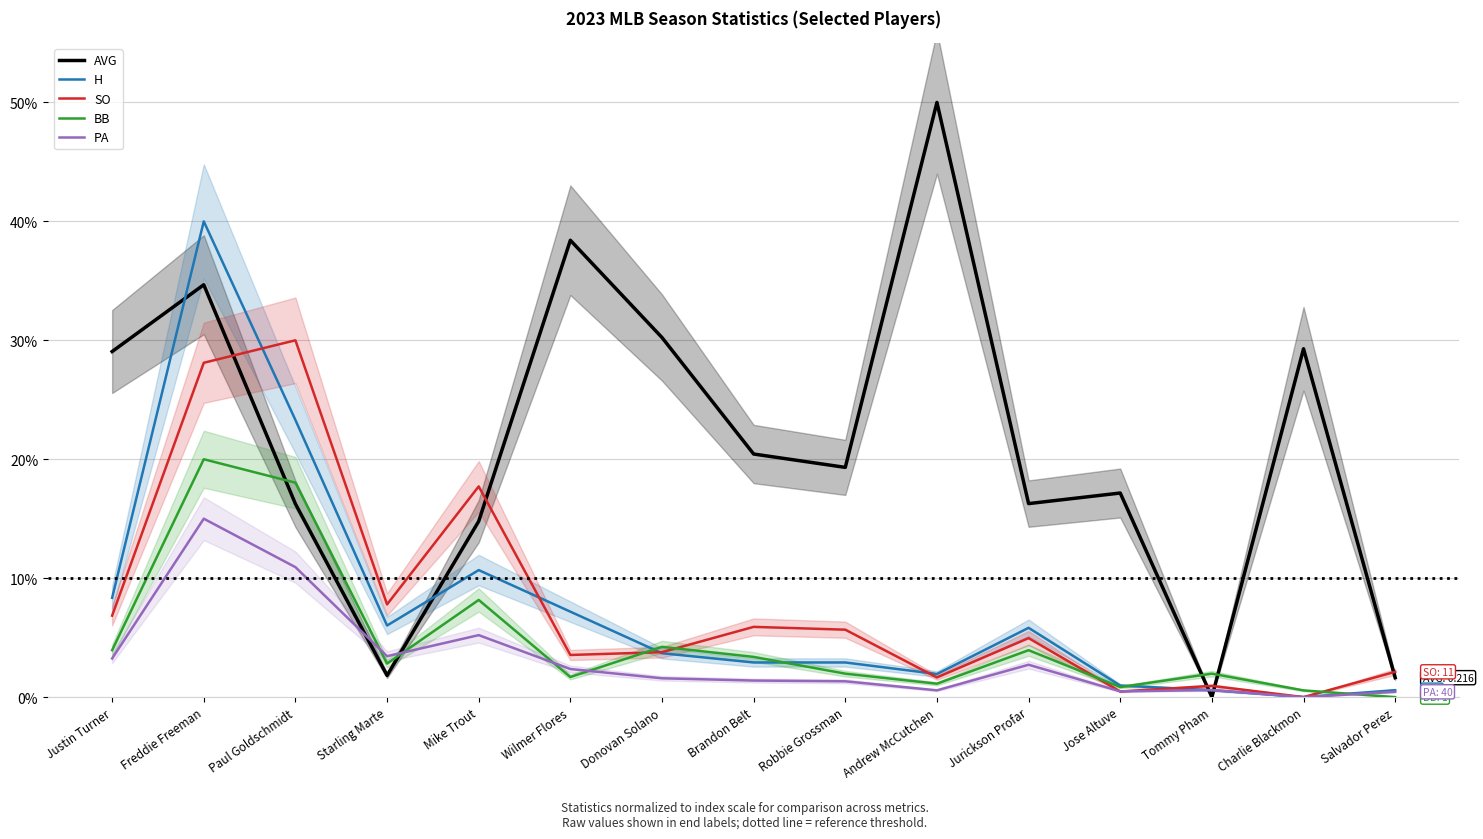

Reading left to right, extract all data points from this chart.

AVG: 29.1	34.7	16.2	1.8	14.8	38.4	30.2	20.4	19.3	50.0	16.3	17.2	0.0	29.3	1.6
H: 8.3	40.0	23.3	6.0	10.7	7.2	3.7	2.9	2.9	1.9	5.8	1.0	0.6	0.0	0.6
SO: 6.9	28.1	30.0	7.8	17.7	3.5	3.8	5.9	5.7	1.7	5.0	0.5	0.9	0.0	2.1
BB: 3.9	20.0	18.0	2.8	8.2	1.7	4.2	3.4	2.0	1.1	3.9	0.8	2.0	0.6	0.0
PA: 3.2	15.0	10.9	3.4	5.2	2.4	1.6	1.4	1.3	0.6	2.7	0.5	0.6	0.0	0.4